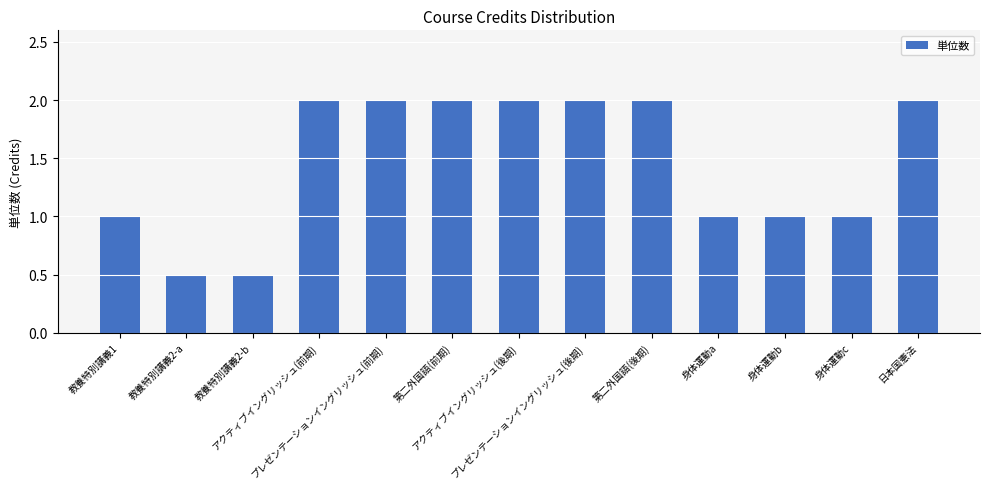

What is the minimum value shown in the chart?

0.5